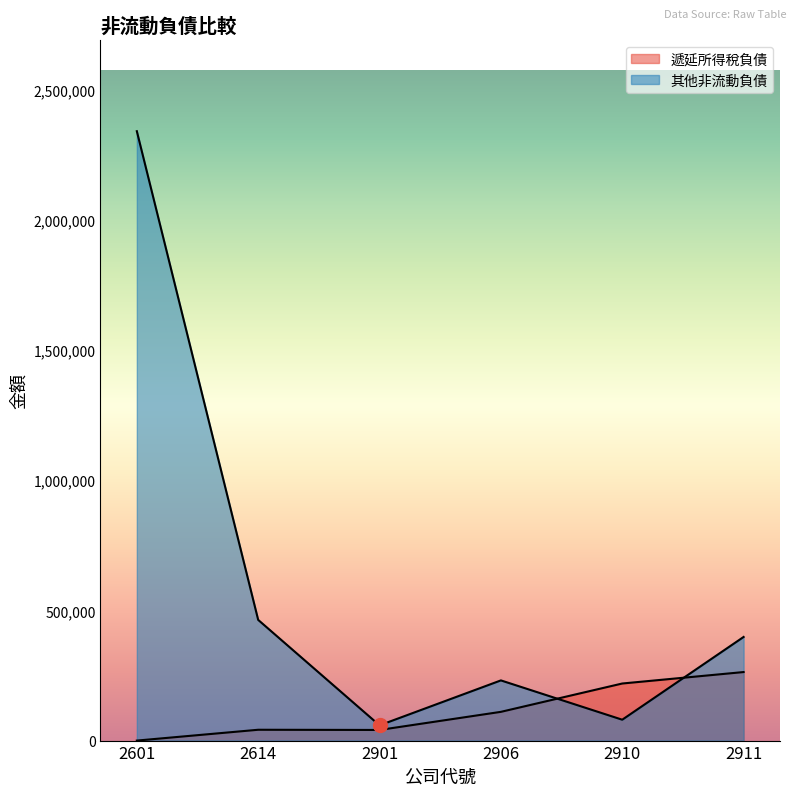

Where does the 遞延所得稅負債 series first go above 110322?

2910